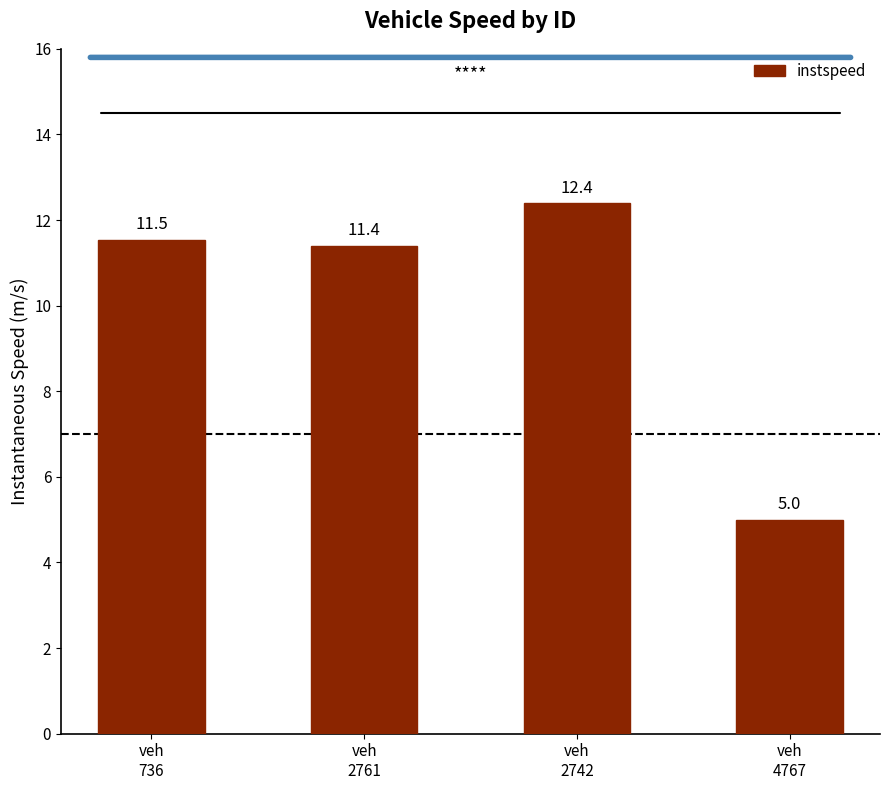

Is it true that the value at veh
736 is 8.1?

False